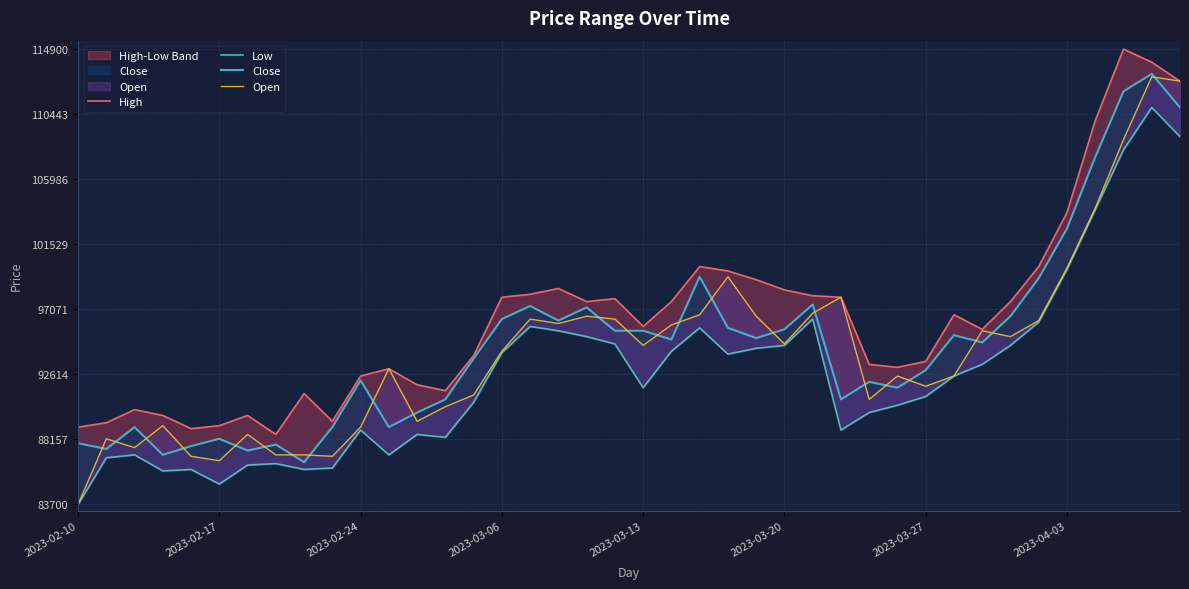

Where is Close nearest to the value 99900?

22